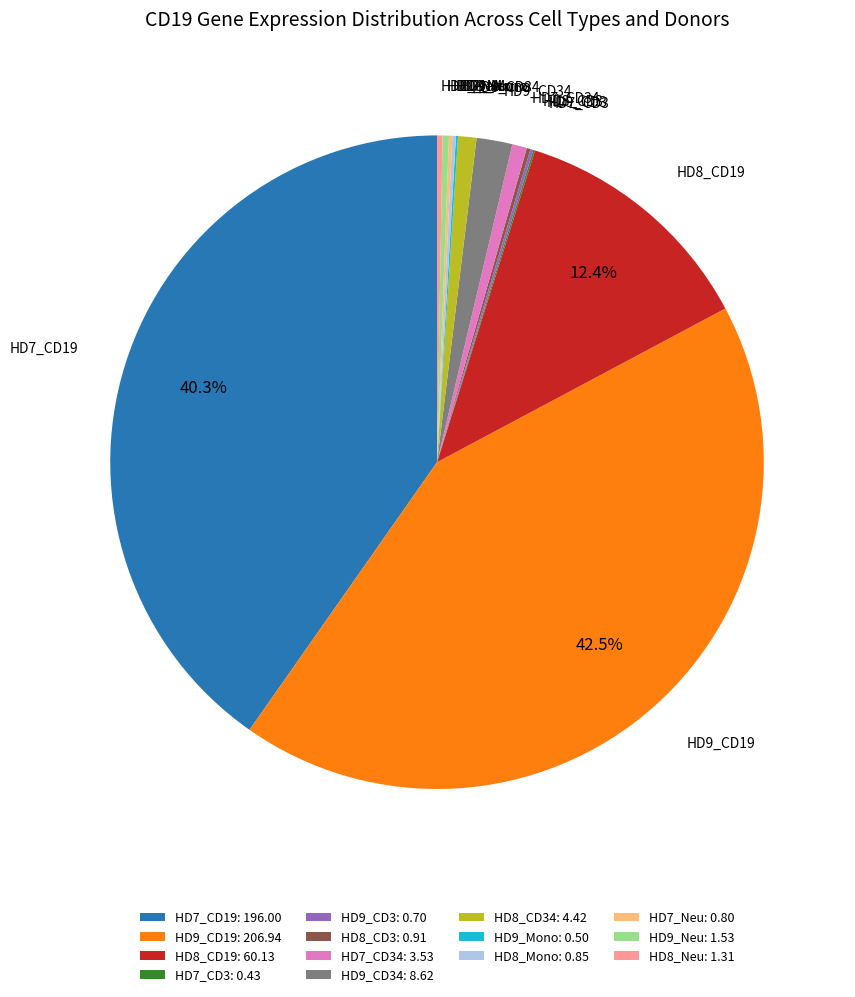

What portion of the pie excludes HD8_CD19: 60.13?

87.6%